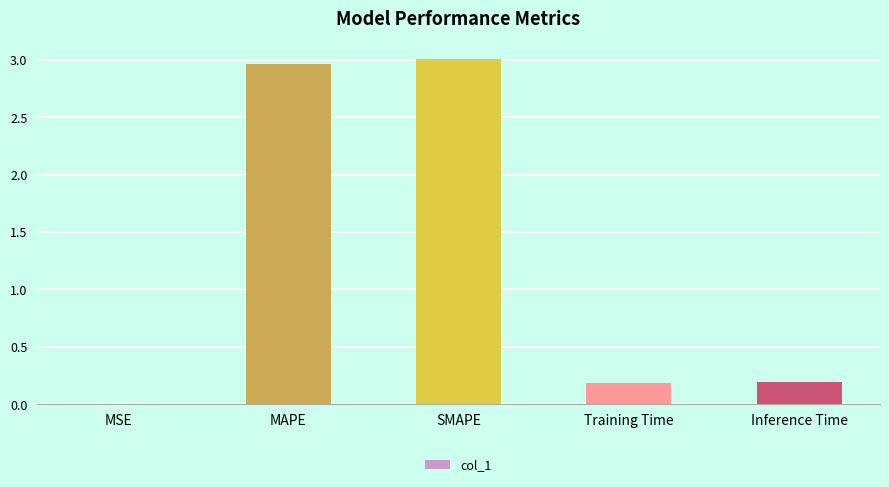

Is it true that the value at SMAPE is 3.0?

True